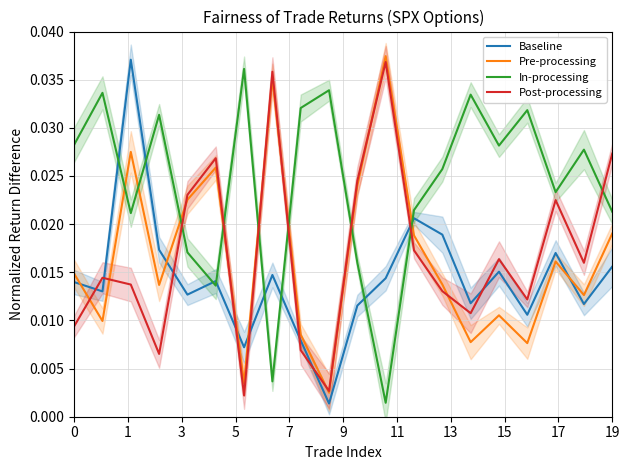

How many intersections are there between Pre-processing and In-processing?

8